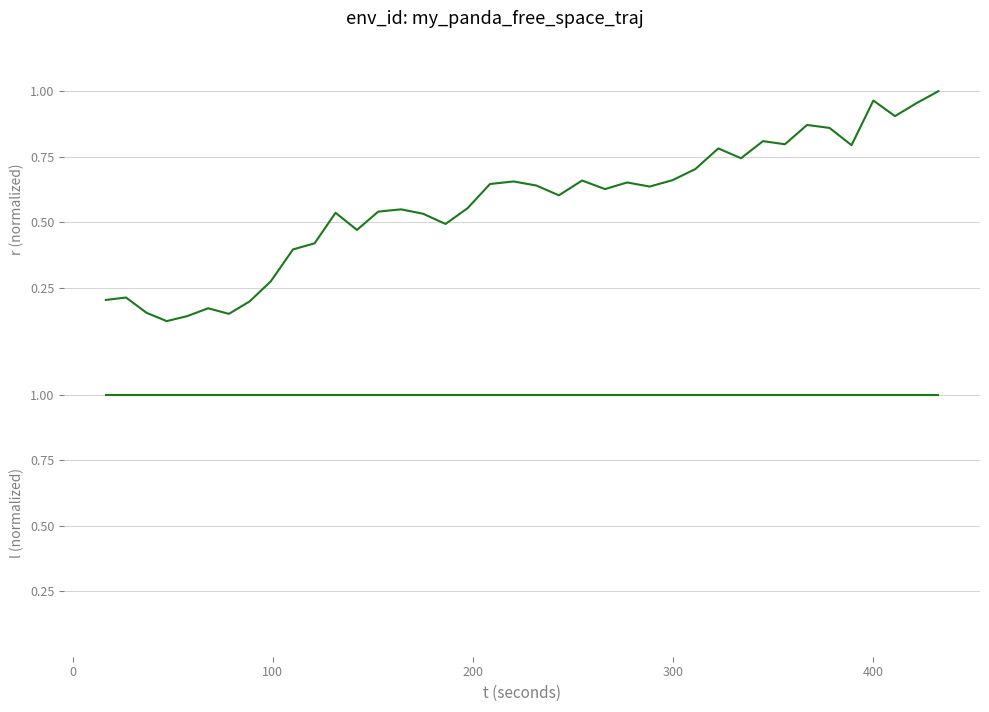

True or false: l (normalized) has more than 1 points higher than both neighbors.

False